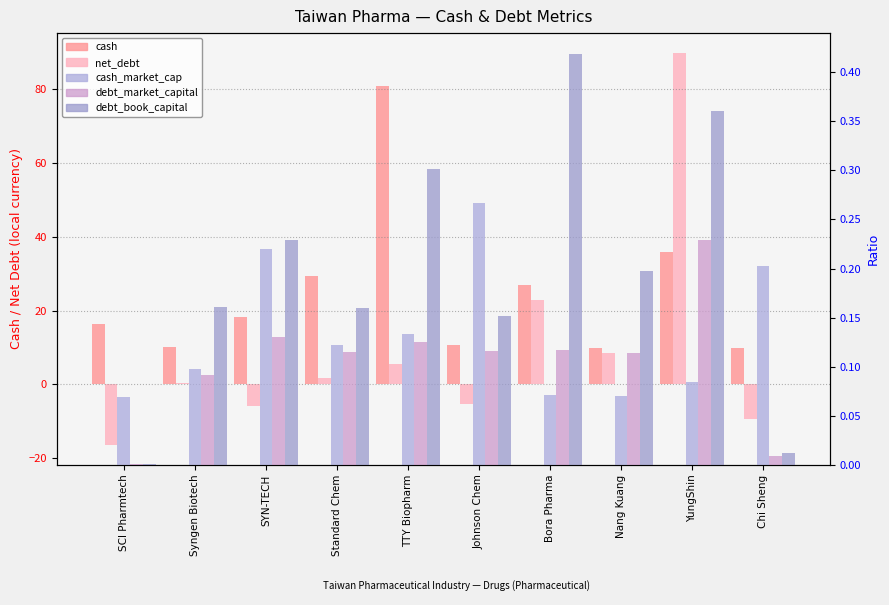

What is the value of the cash bar at the 3rd from the left?

18.2